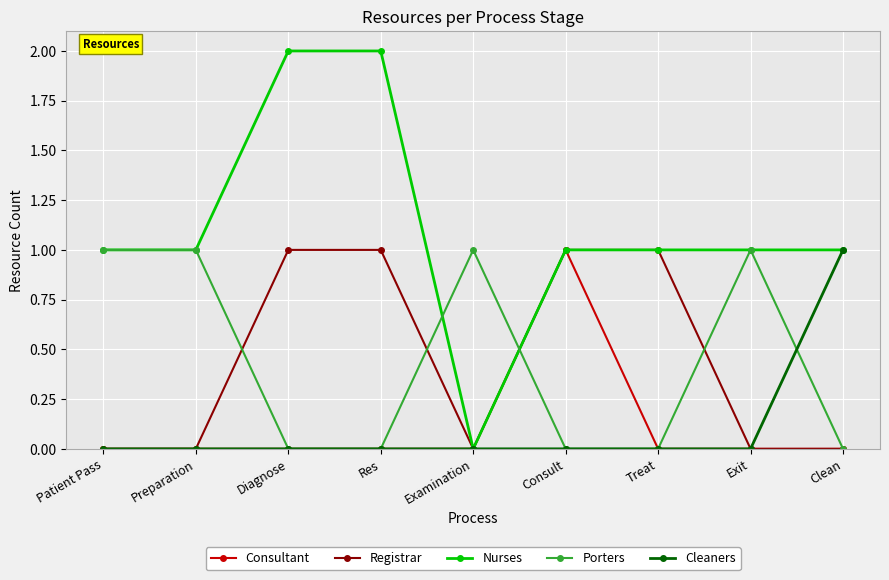

What is the label of the 2nd point from the left?

Preparation